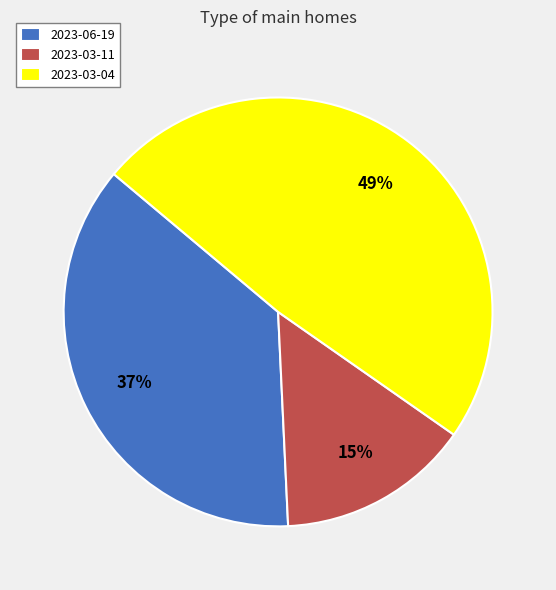

Does 2023-03-11 account for over 50% of the chart?

No